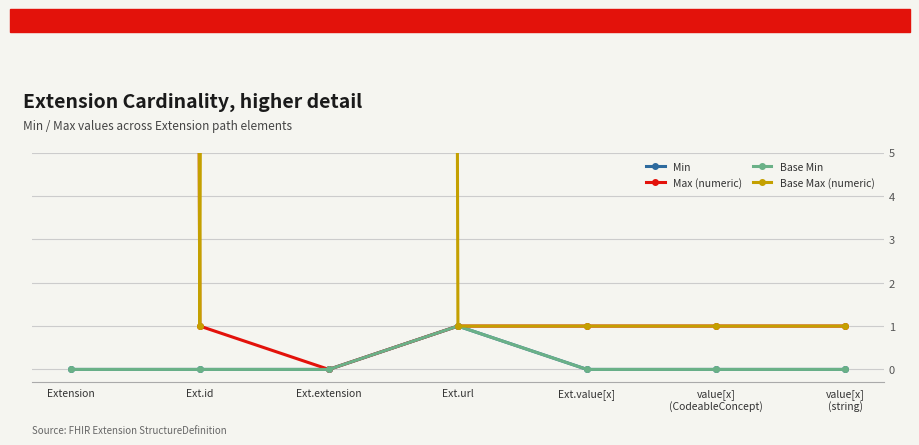

Where is the first local maximum for Base Min?

Ext.url